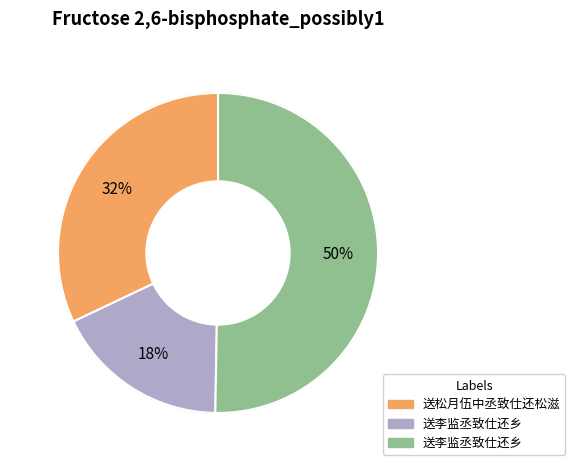

Which category has the biggest portion of the pie?

送李监丞致仕还乡